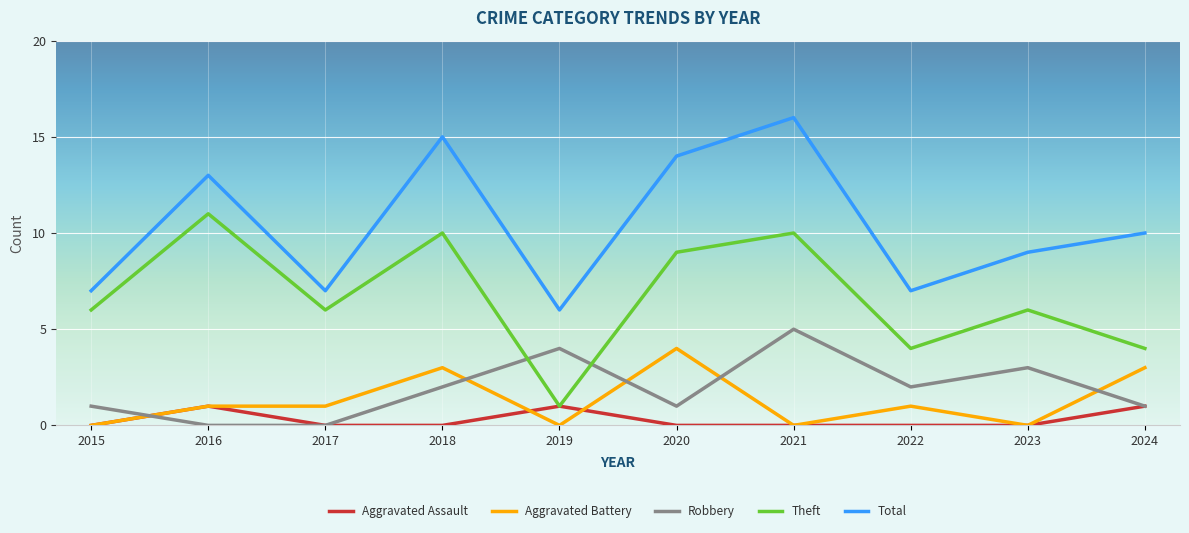

At which category is the sum across all series the highest?

2021